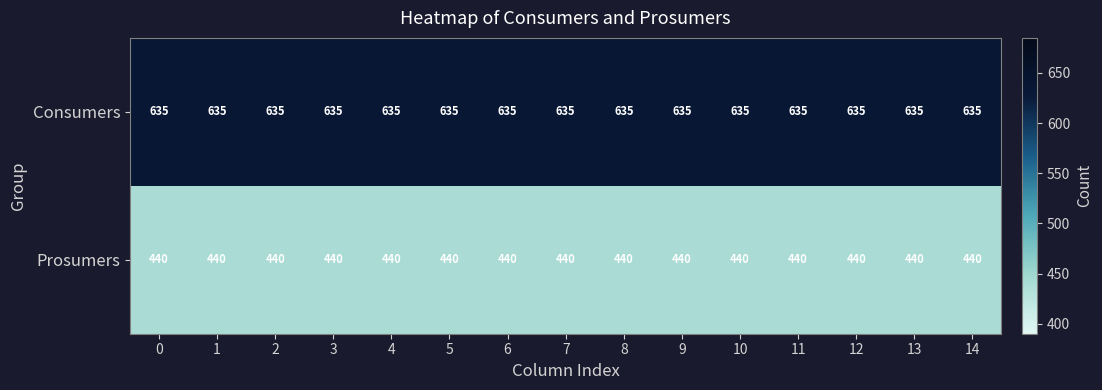

True or false: Prosumers has a value of 294 at 2.

False